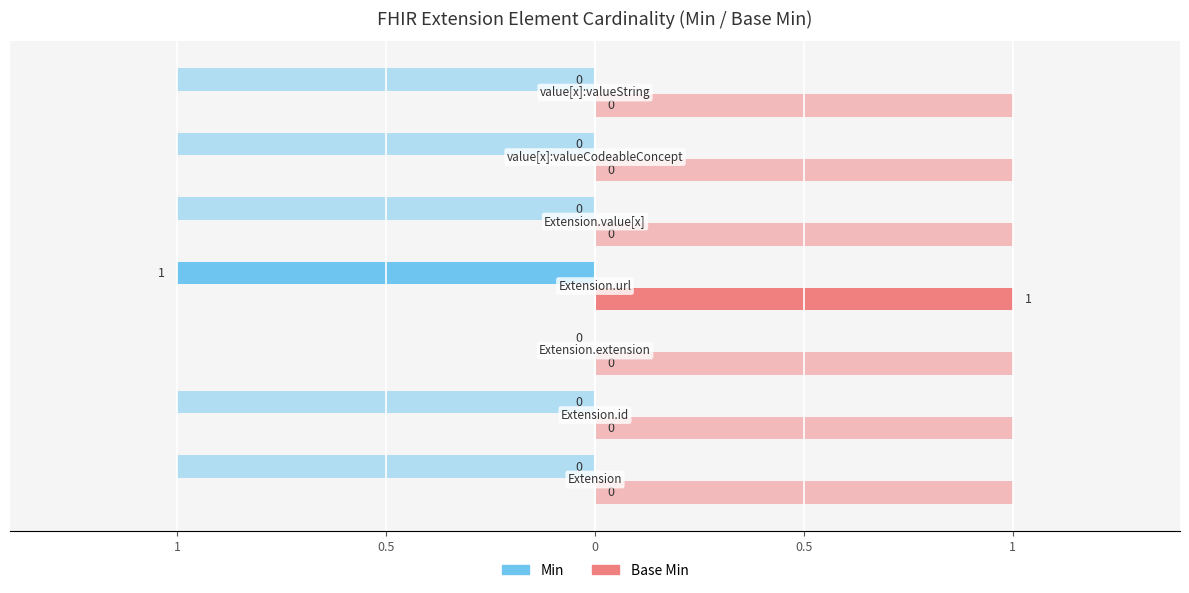

How many values in the Base Min series exceed 0?

1